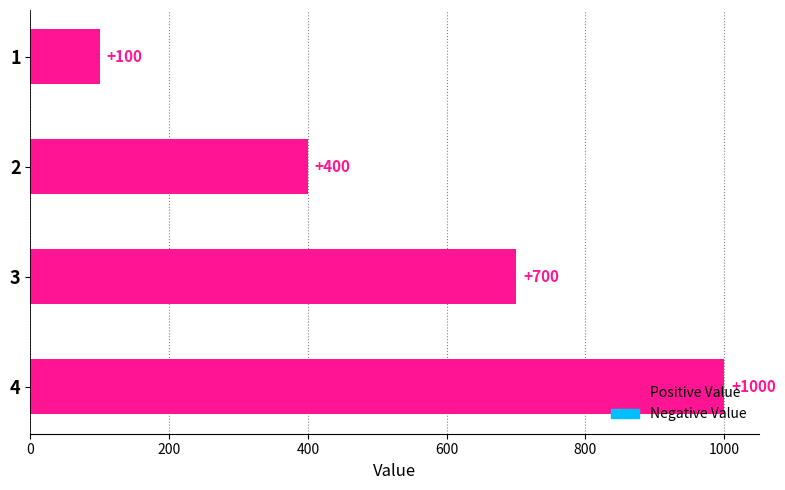

What is the value of the 2nd bar from the top?

400